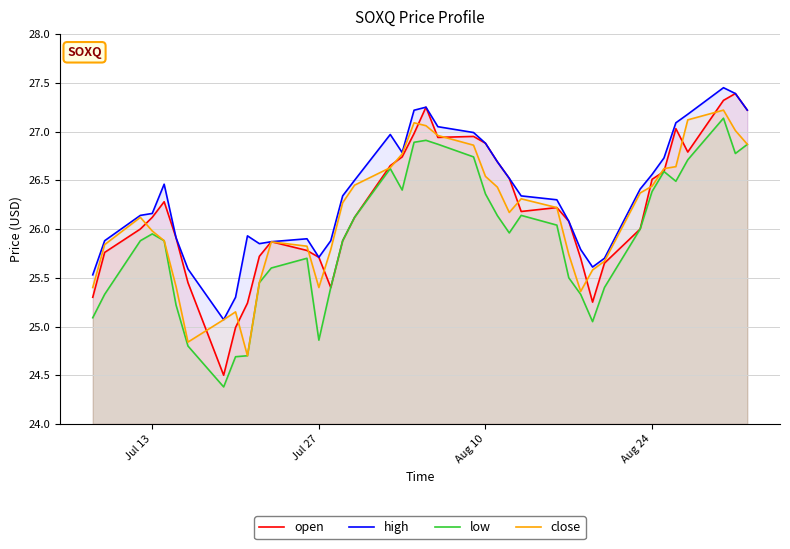

Which series has the largest total across all categories?

high